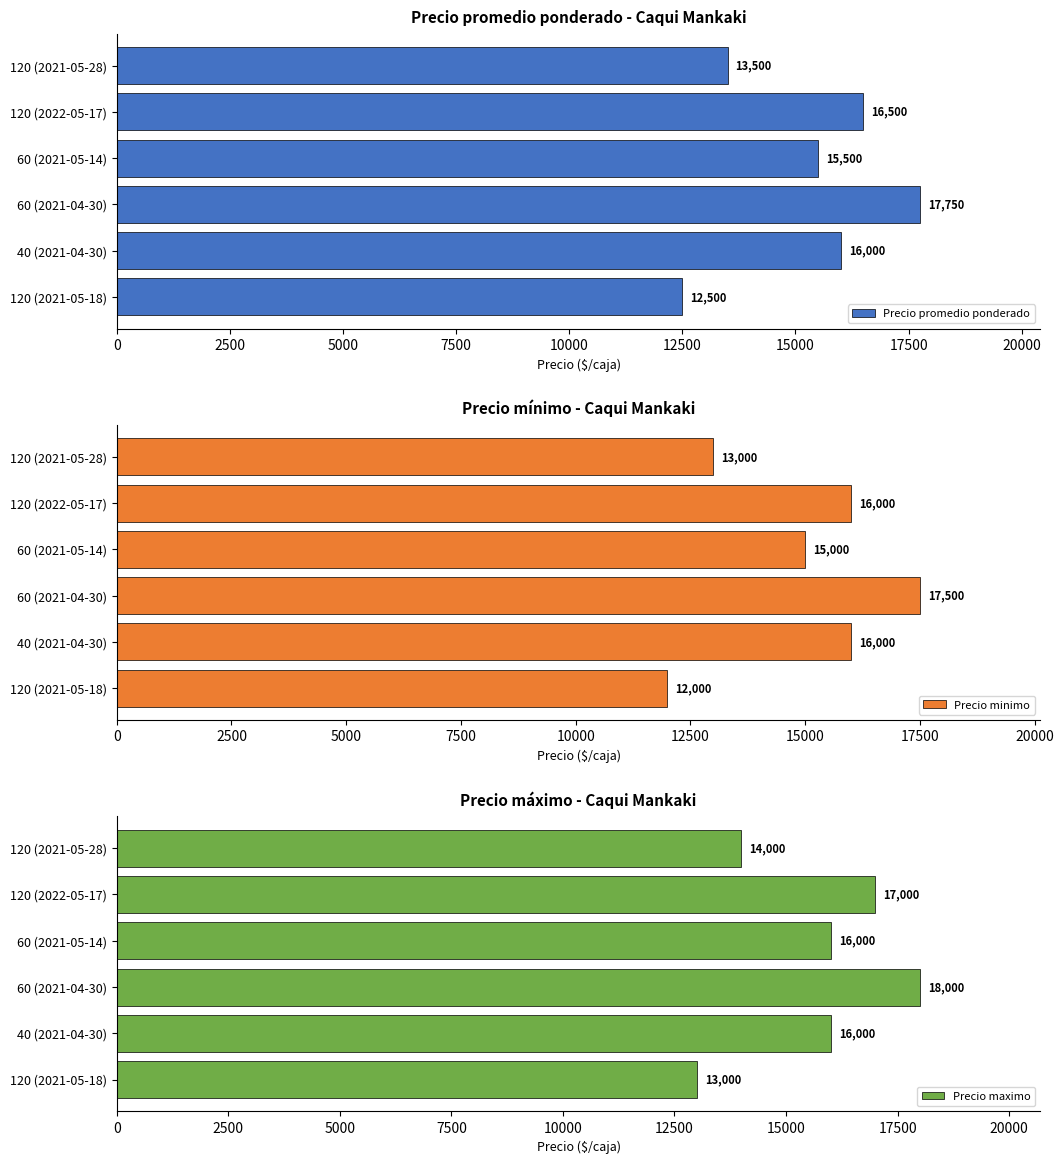

The Precio promedio ponderado series shows 16500 at 120 (2022-05-17). True or false?

True